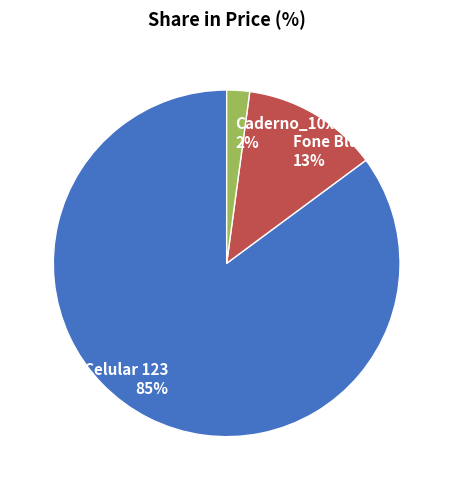

True or false: Caderno_10x20 accounts for 11% of the total.

False